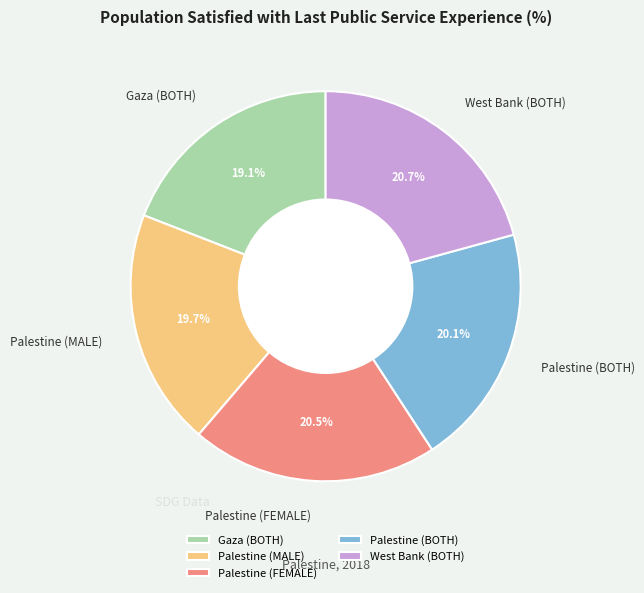

Does West Bank (BOTH) account for over 50% of the chart?

No